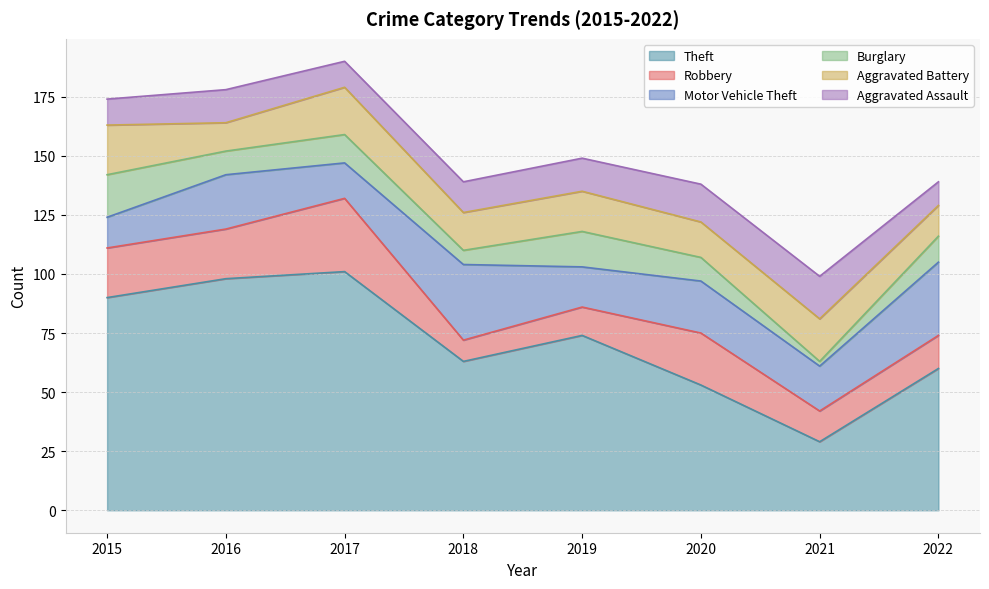

Is the value of Robbery at 2017 greater than the value of Motor Vehicle Theft at 2016?

Yes